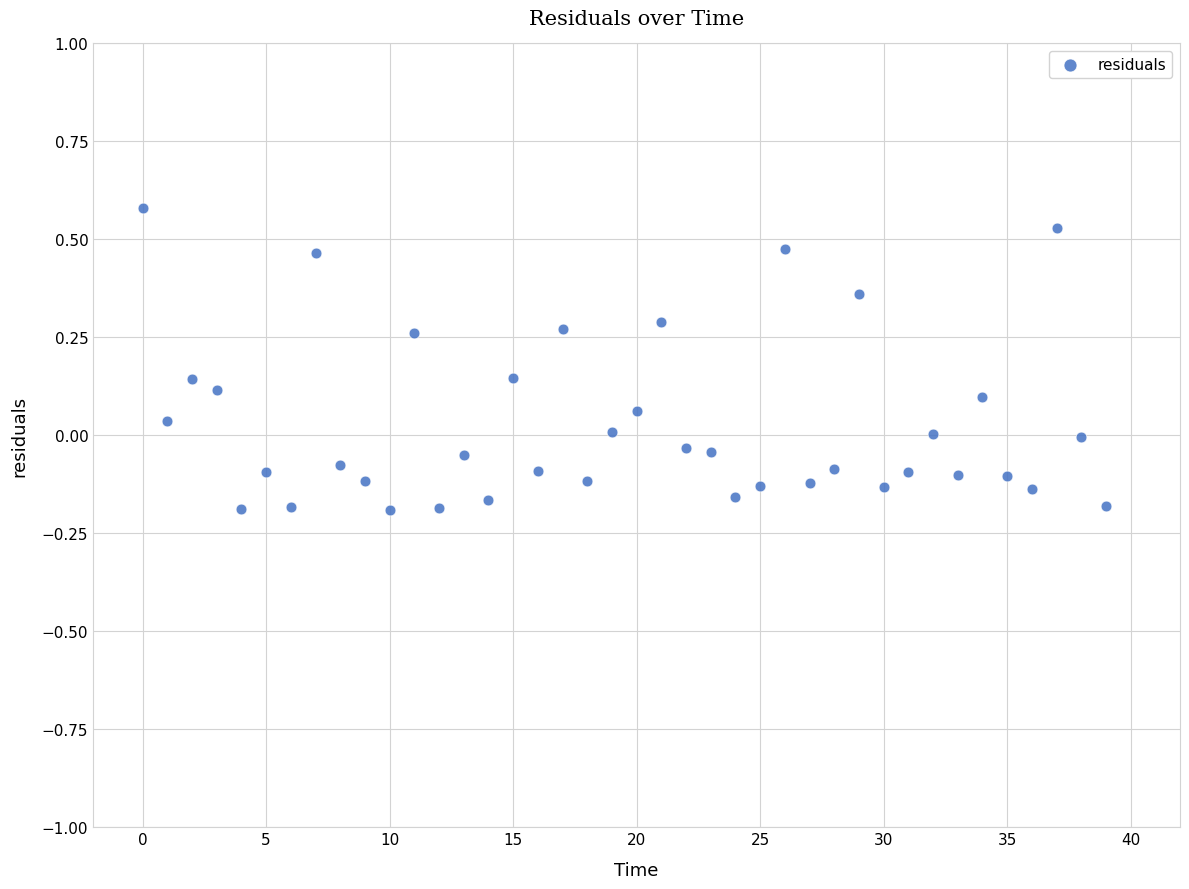

How many data points are displayed?

40